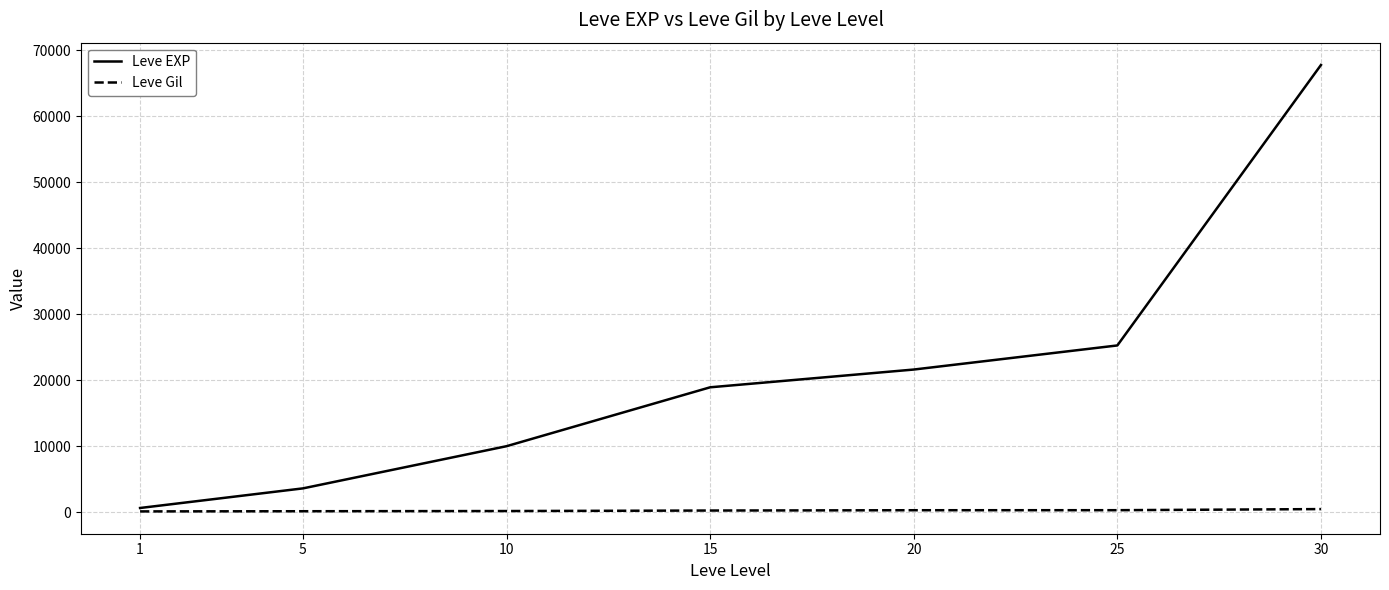

Rank the series by their average value, from lowest to highest.

Leve Gil, Leve EXP